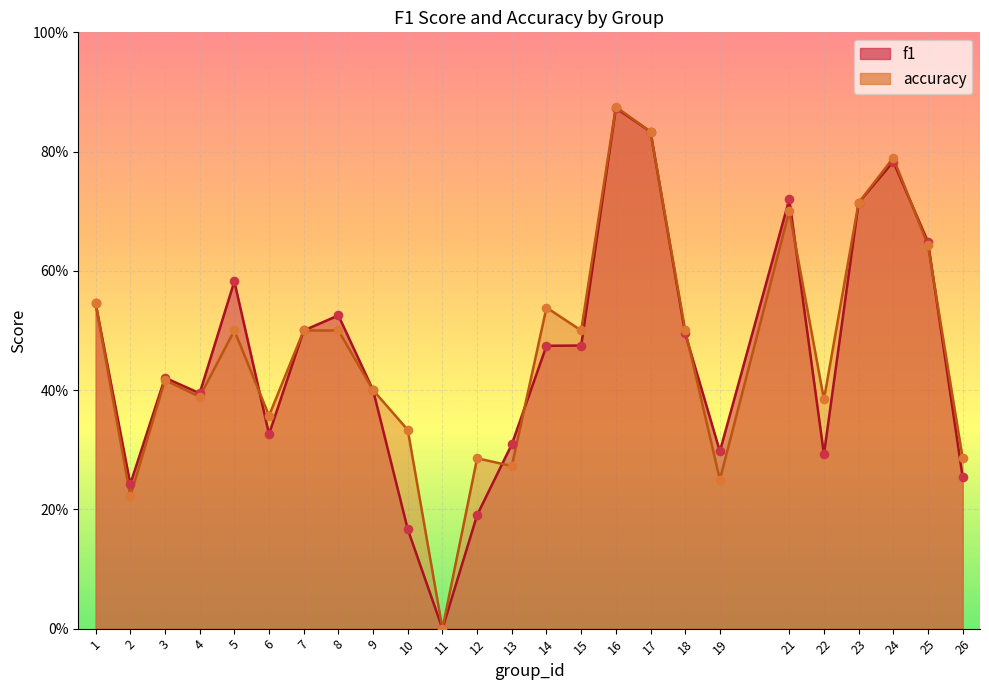

Which series has the largest total across all categories?

accuracy